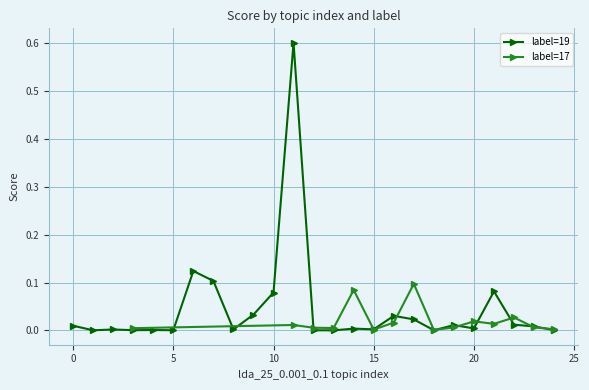

What is the maximum value for label=19?

0.6